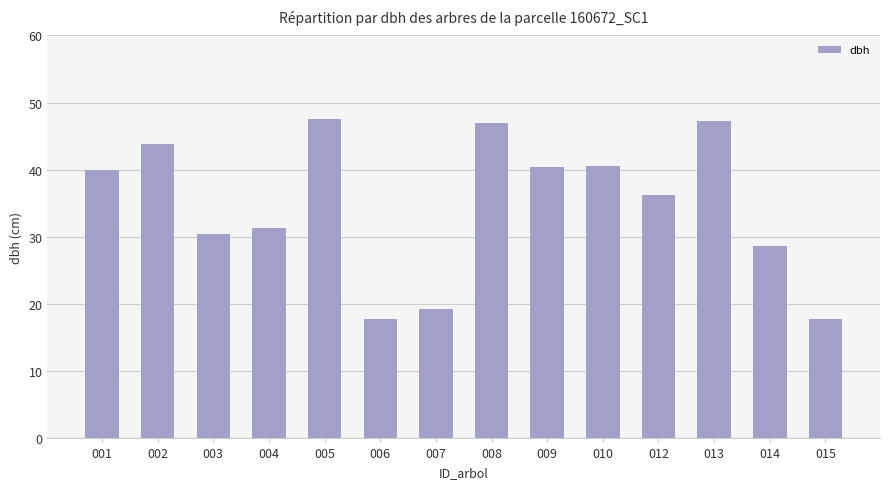

What is the change in value from 003 to 006?

-12.7